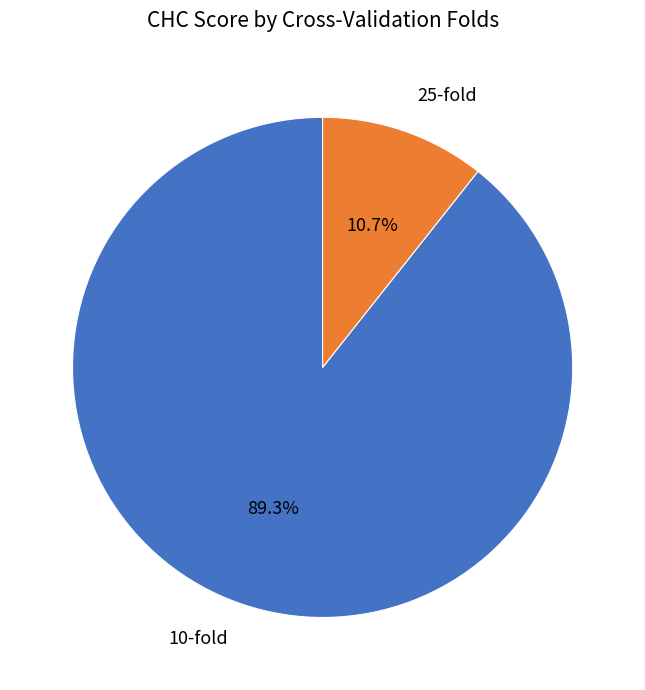

Which slice represents more than half of the pie?

10-fold